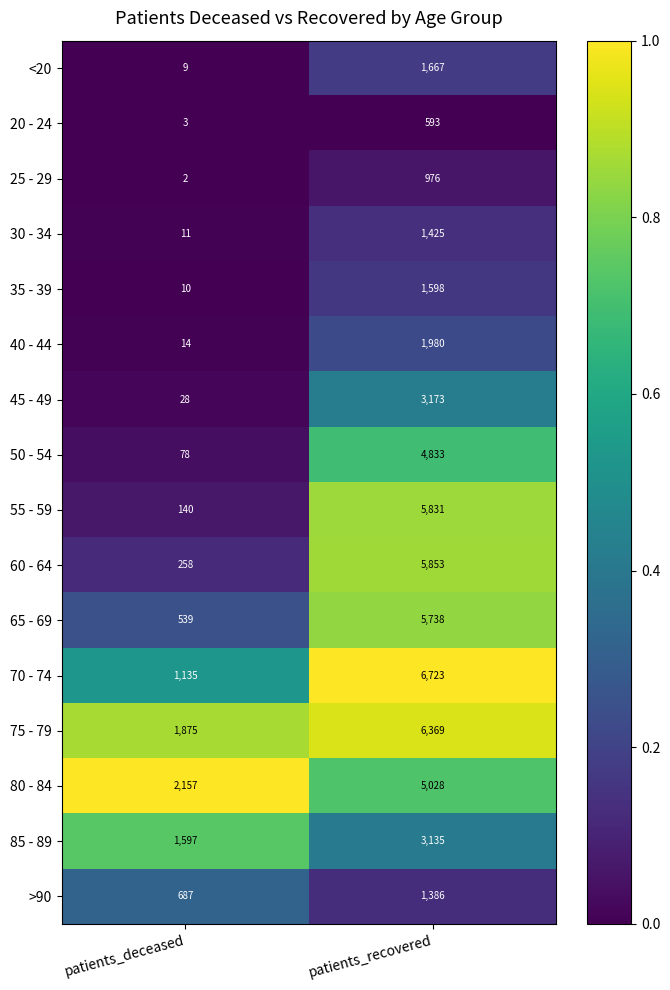

What is the difference between the 60 - 64 values at patients_deceased and patients_recovered?

5595